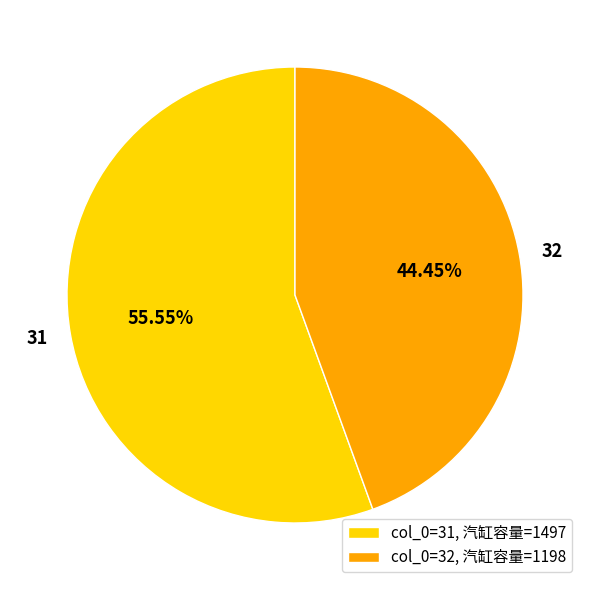

What percentage is NOT represented by 32?

55.5%